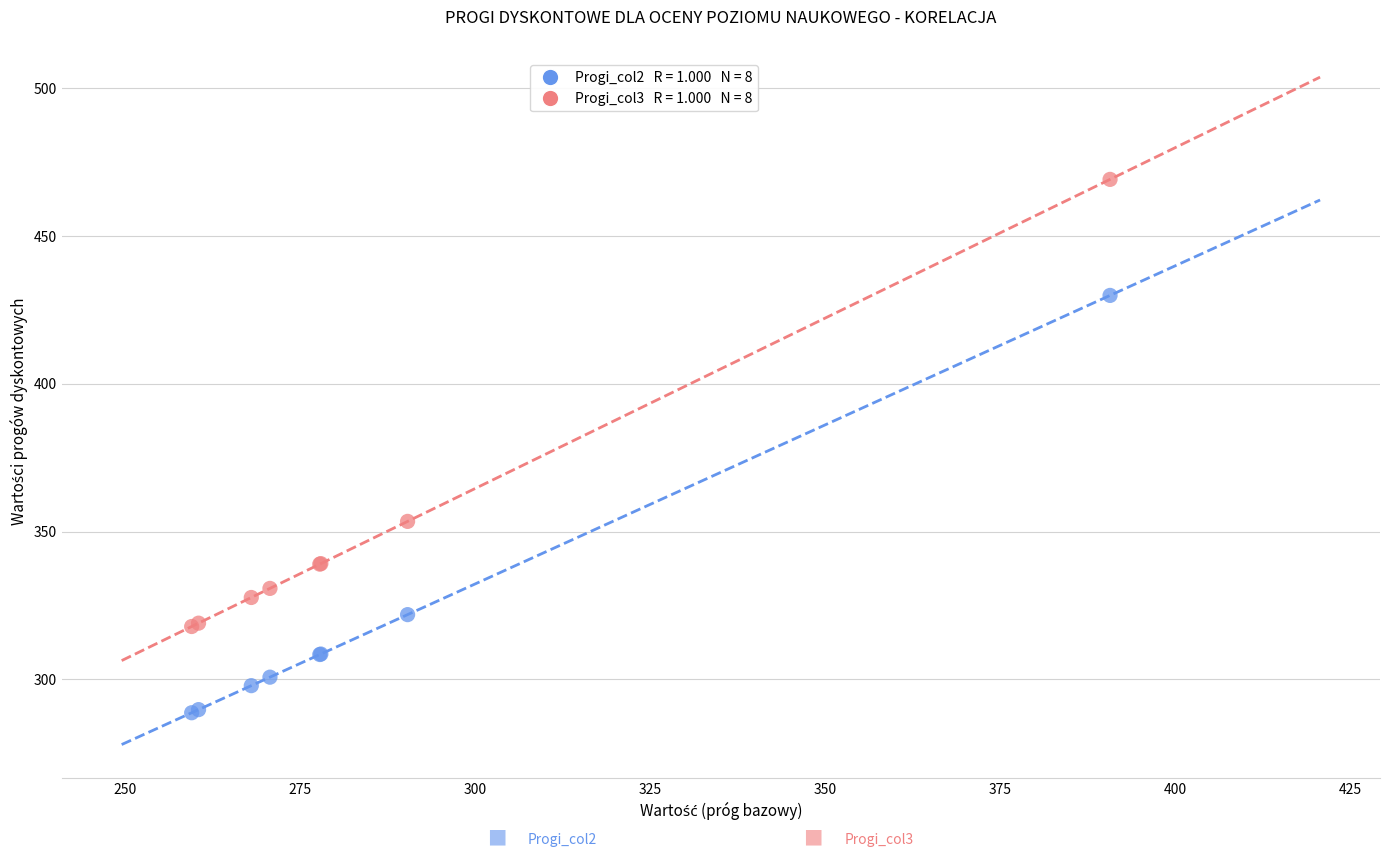

Across all series, what Y value is closest to 378?

353.4